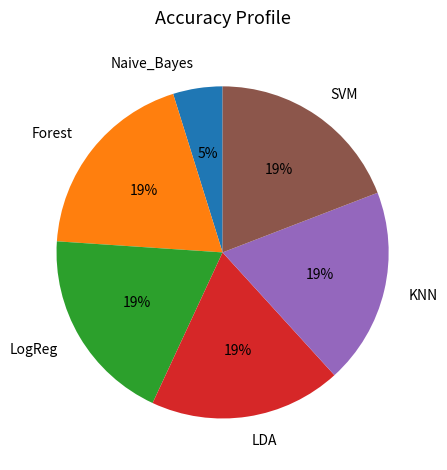

What percentage is the Forest slice, to the nearest percent?

19%